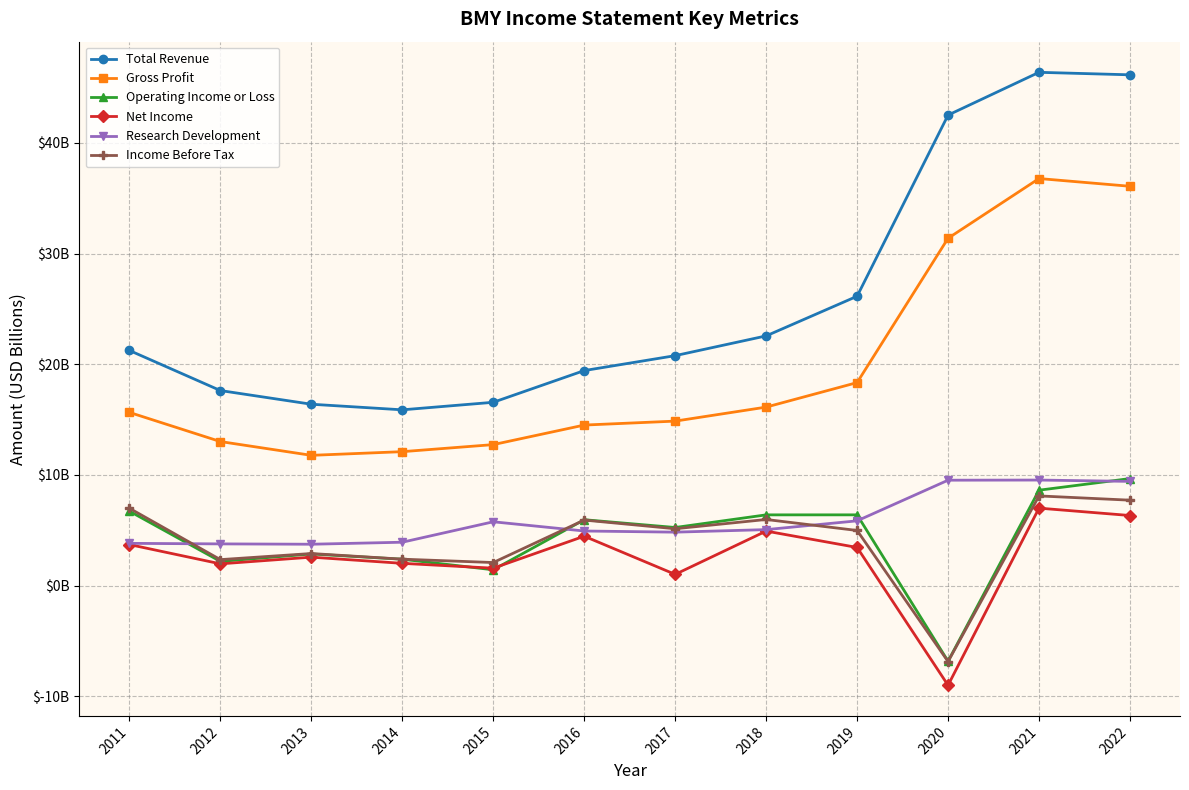

What is the value of the Research Development point at the 9th from the left?

5.8